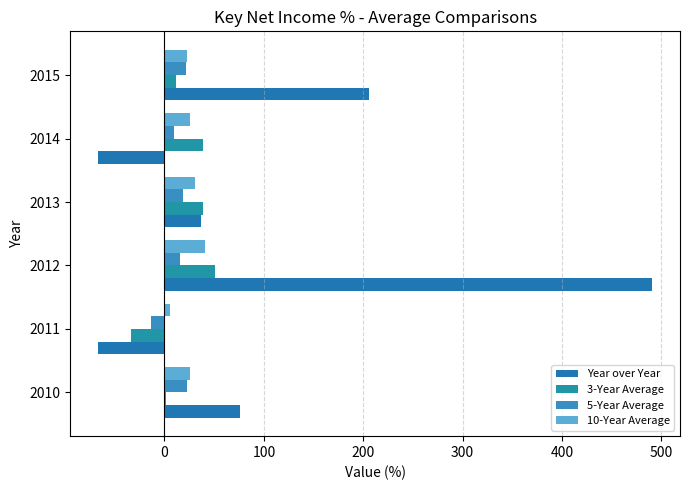

What is the value of the 5-Year Average bar at the 5th from the left?

9.4